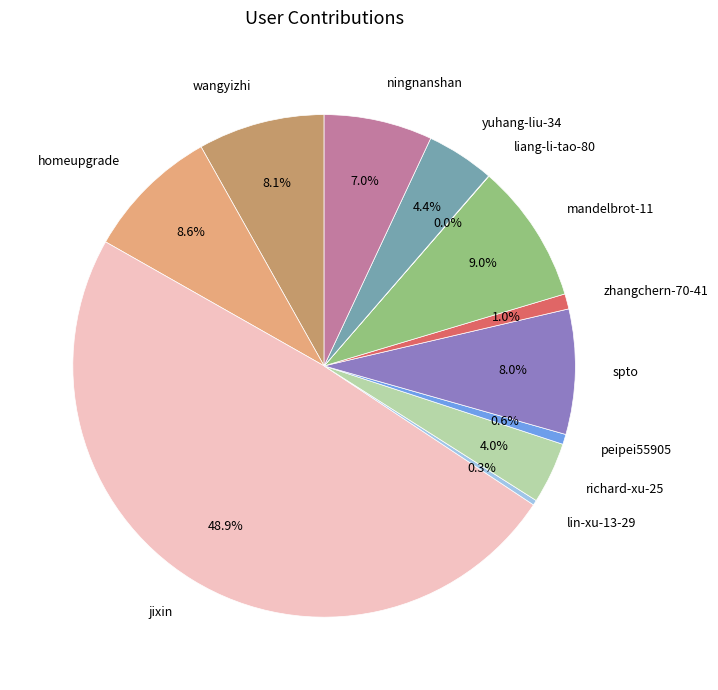

To the nearest percent, what portion does homeupgrade represent?

9%